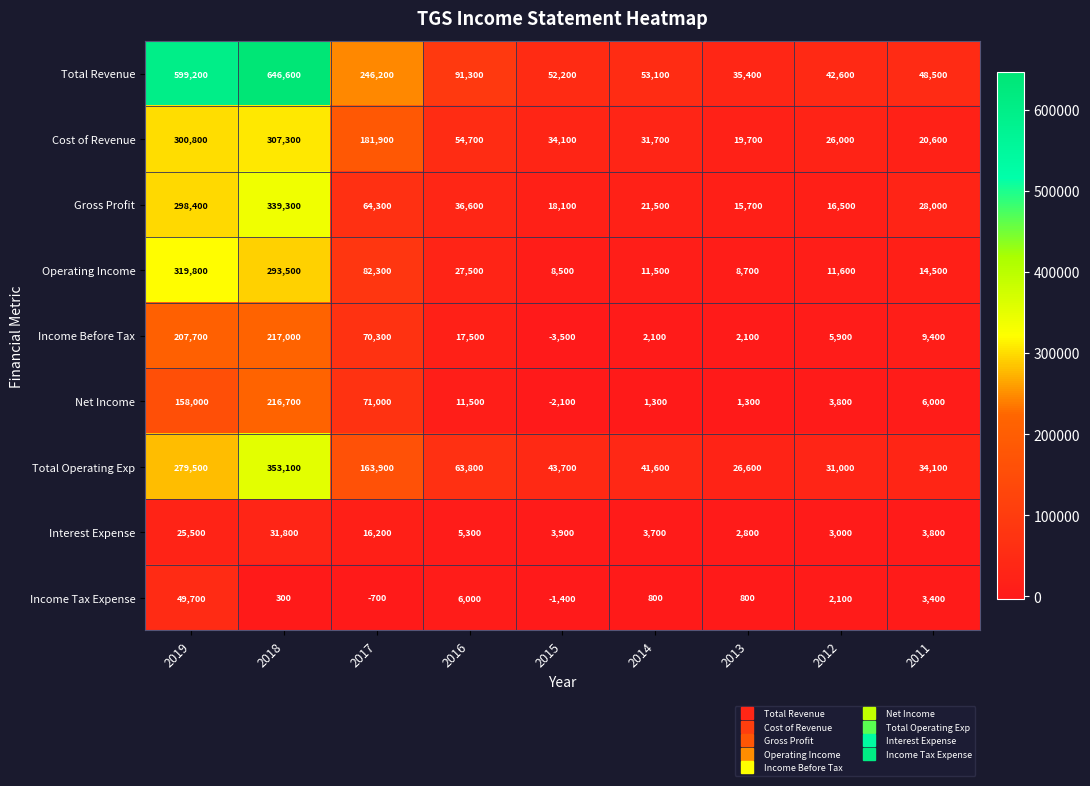

Which series has the largest total across all categories?

Total Revenue